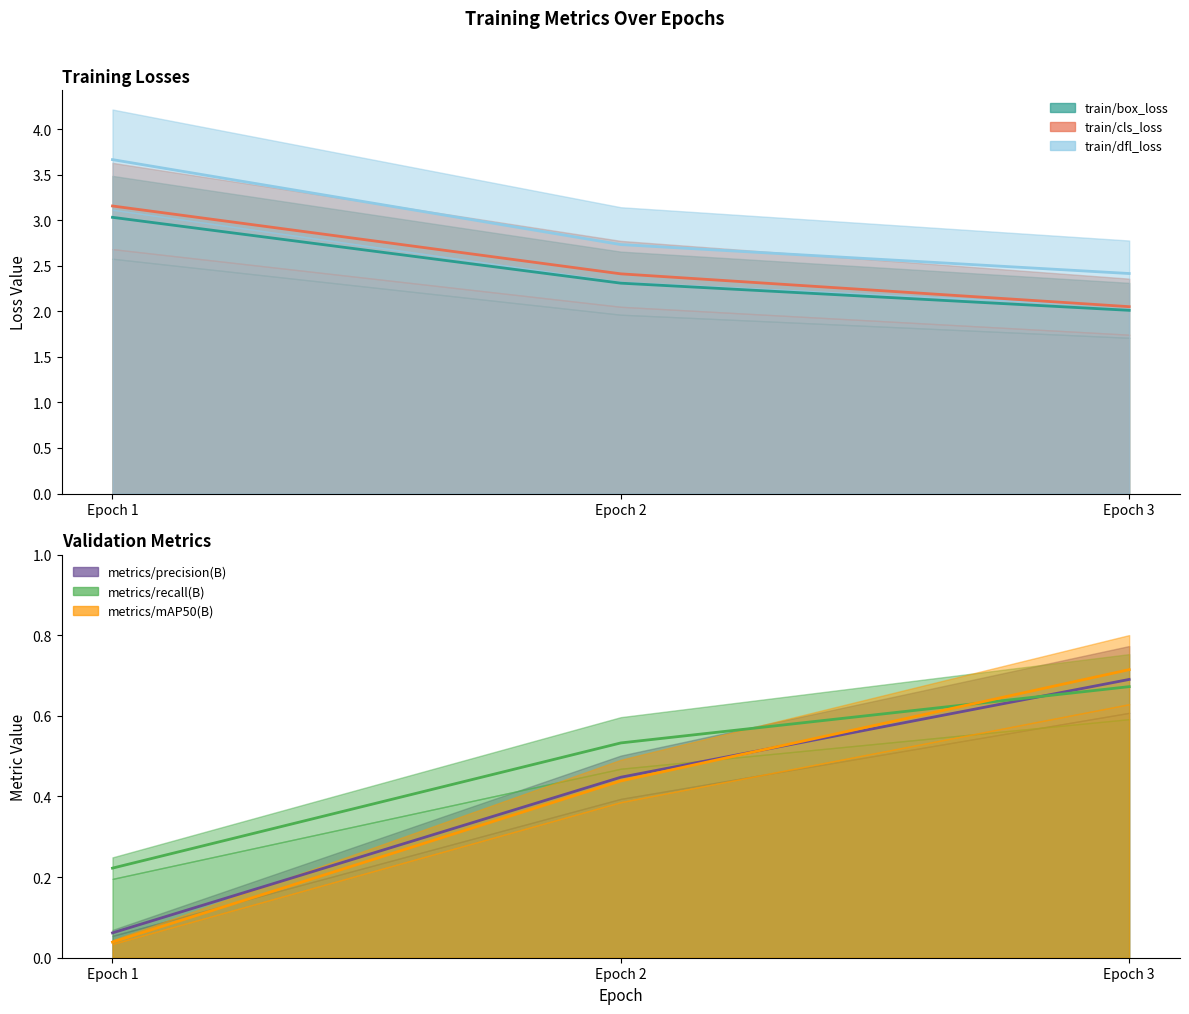

What is the value of the train/dfl_loss point at the 1st from the left?

3.7